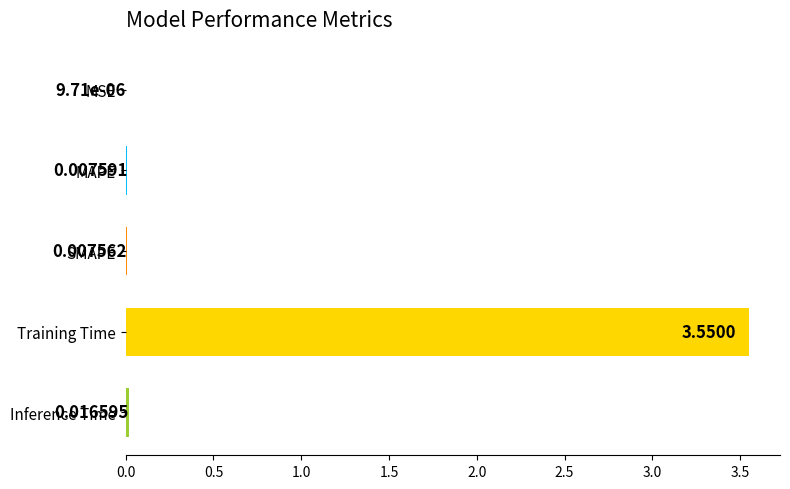

What is the sum of all values?

3.6